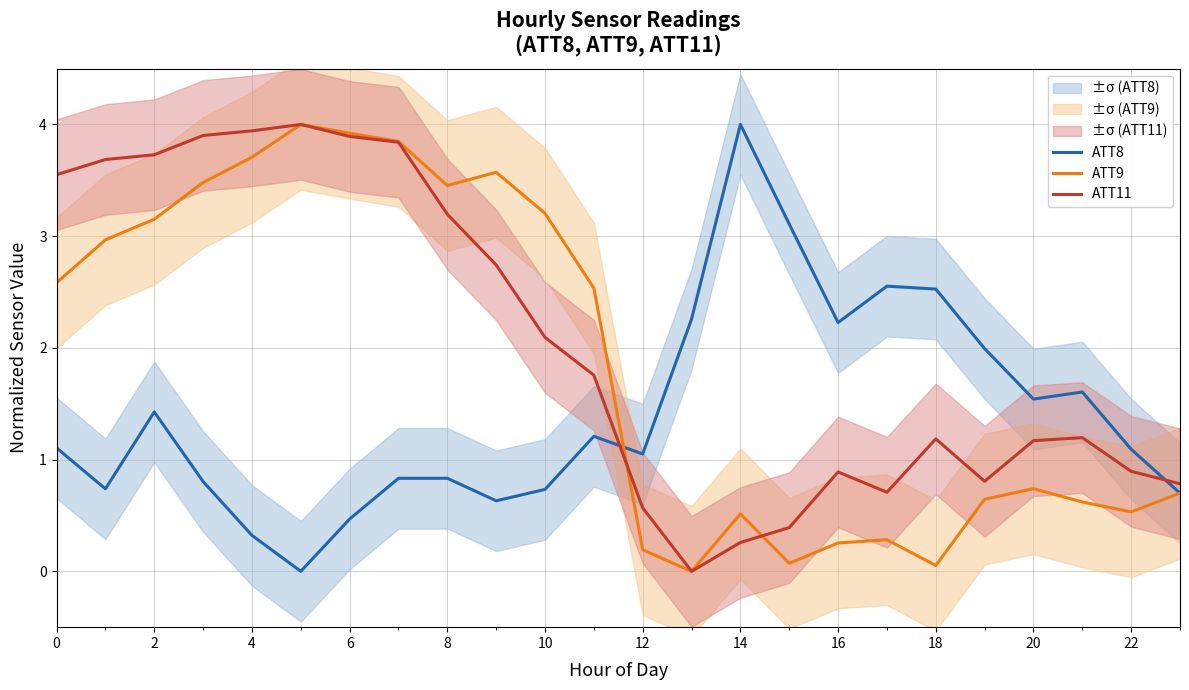

Reading left to right, what are all the values shown in this chart?

ATT8: 1.1	0.7	1.4	0.8	0.3	0.0	0.5	0.8	0.8	0.6	0.7	1.2	1.1	2.3	4.0	3.1	2.2	2.6	2.5	2.0	1.5	1.6	1.1	0.7
ATT9: 2.6	3.0	3.2	3.5	3.7	4.0	3.9	3.8	3.5	3.6	3.2	2.5	0.2	0.0	0.5	0.1	0.3	0.3	0.1	0.6	0.7	0.6	0.5	0.7
ATT11: 3.6	3.7	3.7	3.9	3.9	4.0	3.9	3.8	3.2	2.7	2.1	1.8	0.6	0.0	0.3	0.4	0.9	0.7	1.2	0.8	1.2	1.2	0.9	0.8